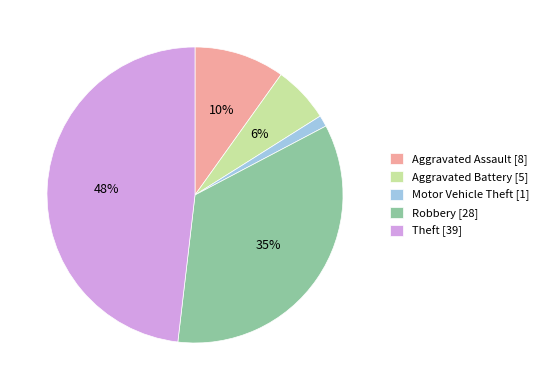

To the nearest percent, what portion does Theft represent?

48%